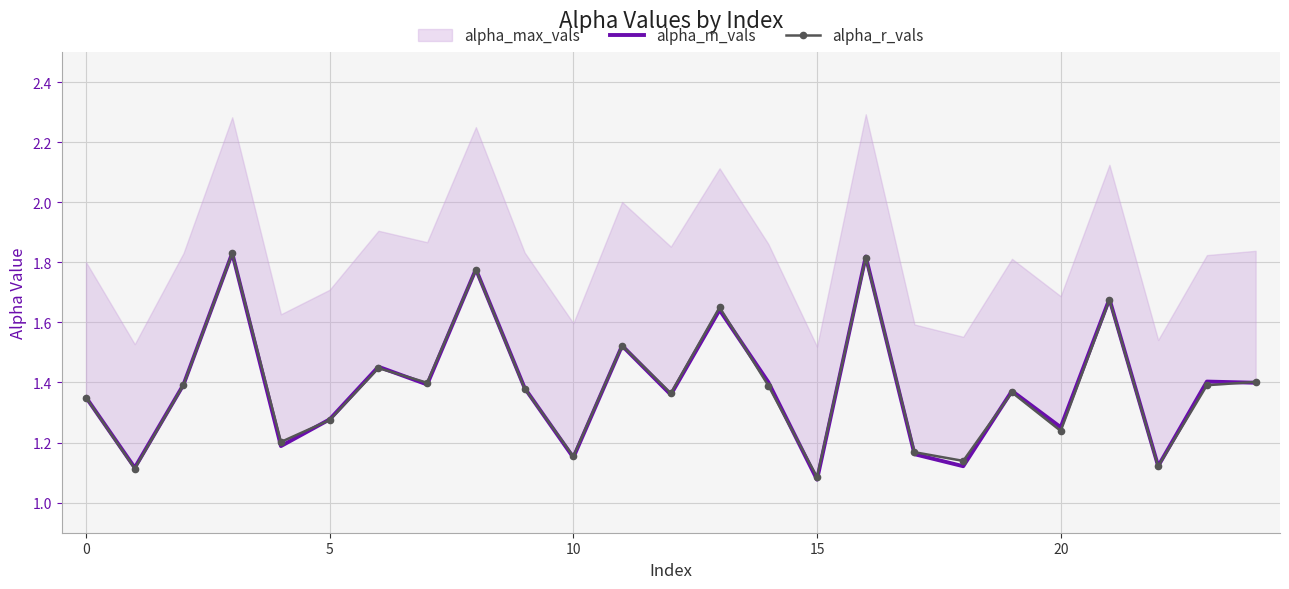

What is the maximum value for alpha_r_vals?

1.8